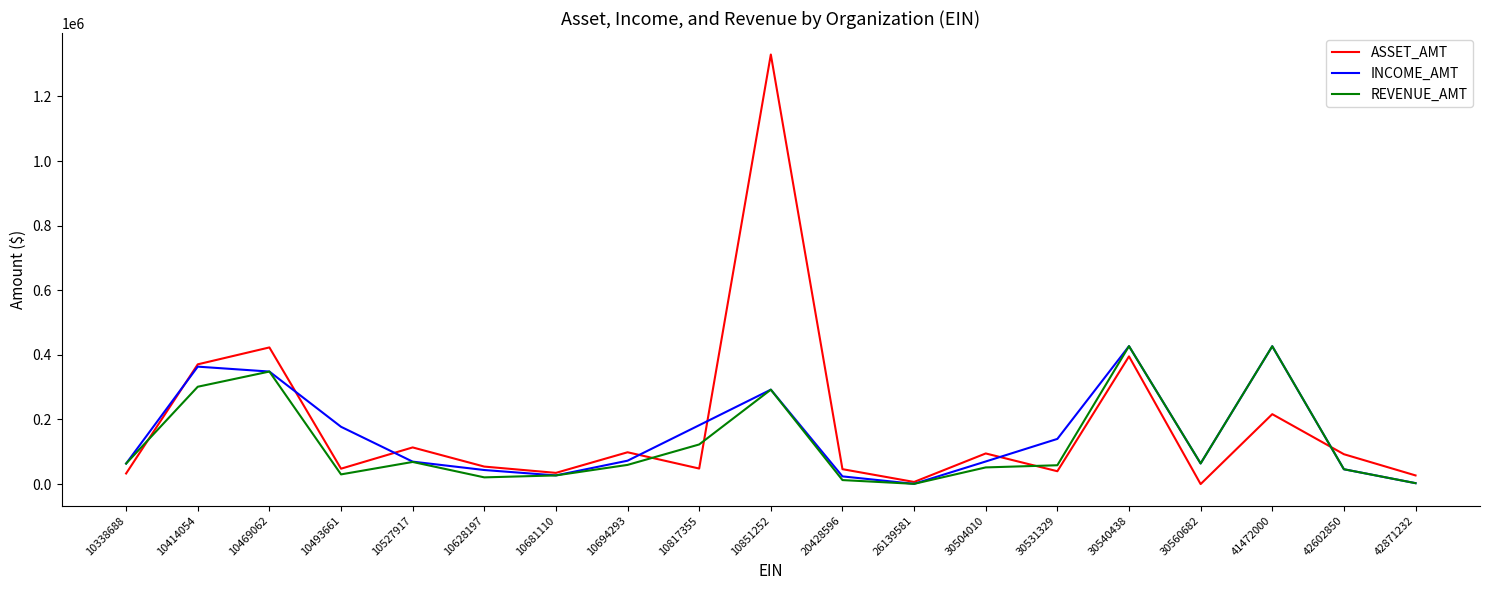

Which label corresponds to the largest value in the chart?

10851252